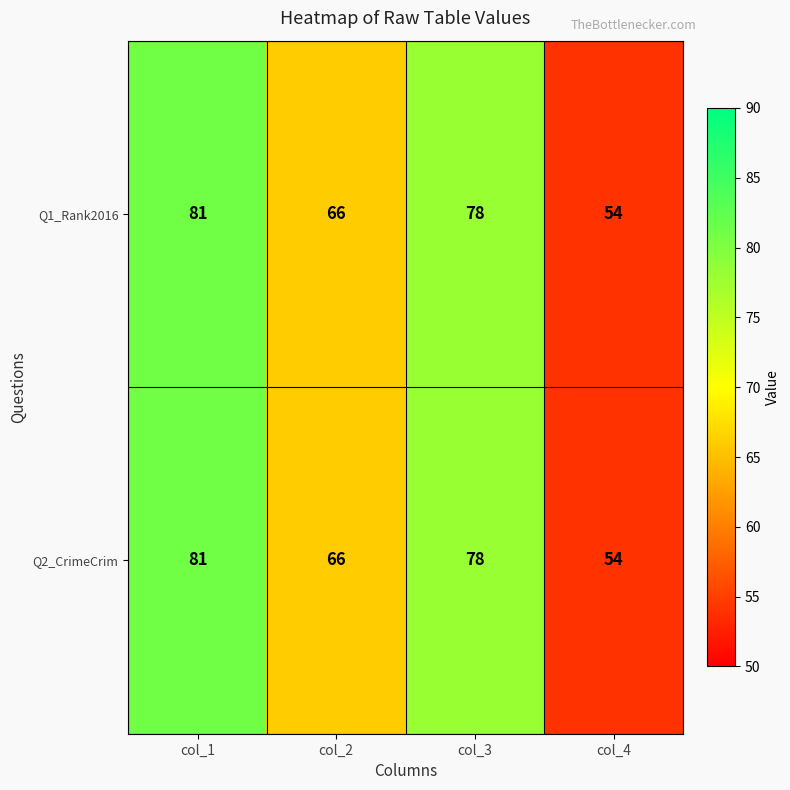

At how many categories does at least one series exceed 63?

3